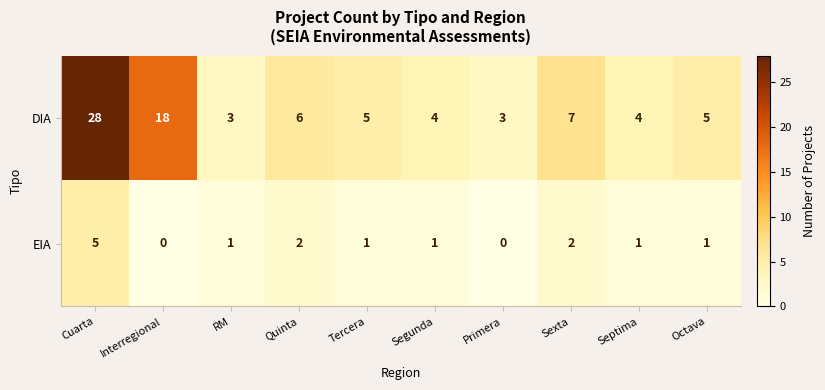

What is the highest value of the DIA series?

28